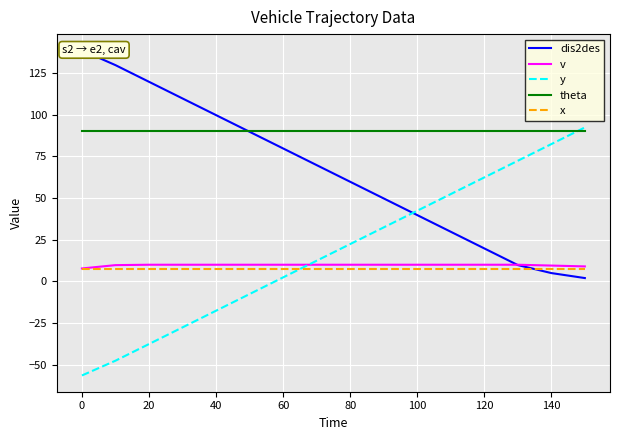

True or false: x has more than 0 points higher than both neighbors.

False